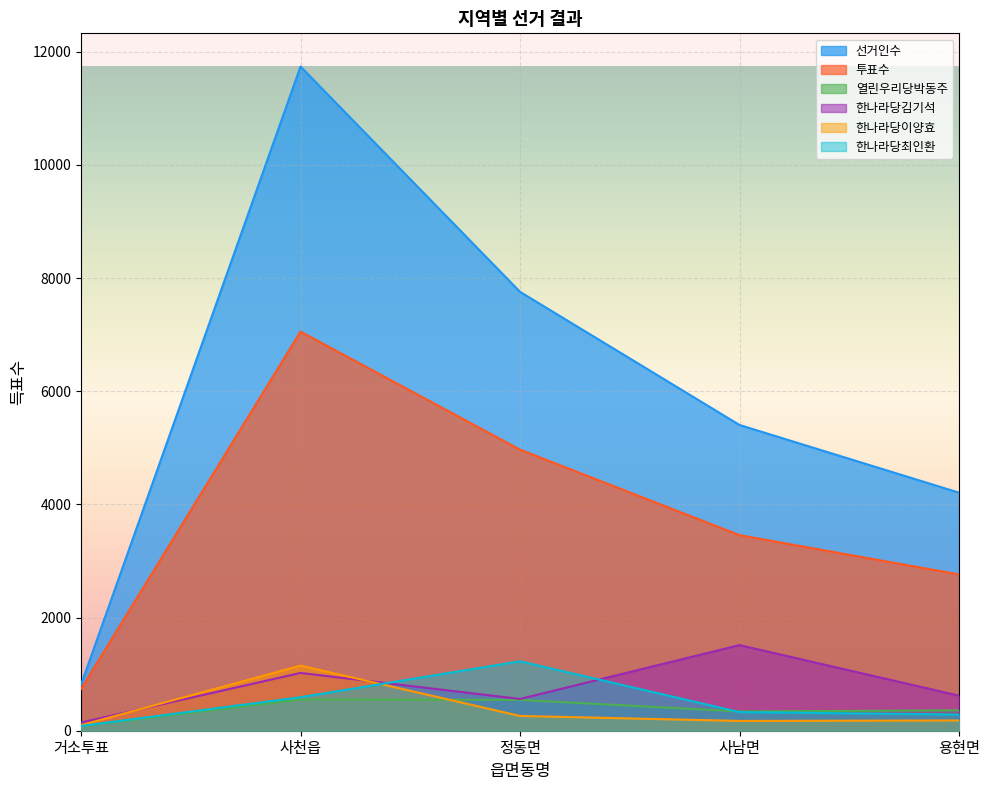

Where is 선거인수 nearest to the value 6276?

사남면